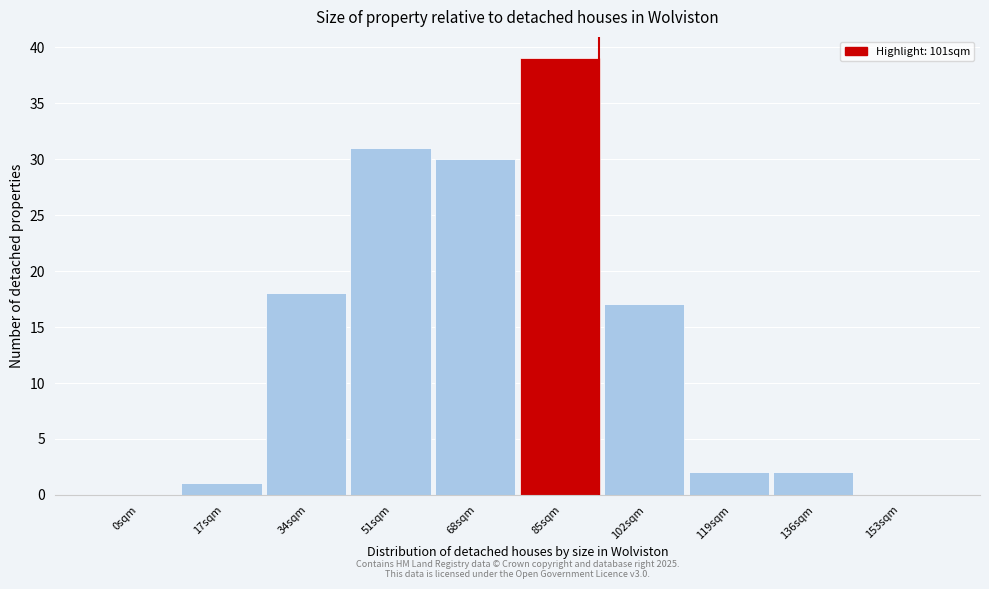

Reading left to right, transcribe all the data shown in this chart.

0sqm=0	17sqm=1	34sqm=18	51sqm=31	68sqm=30	85sqm=39	102sqm=17	119sqm=2	136sqm=2	153sqm=0